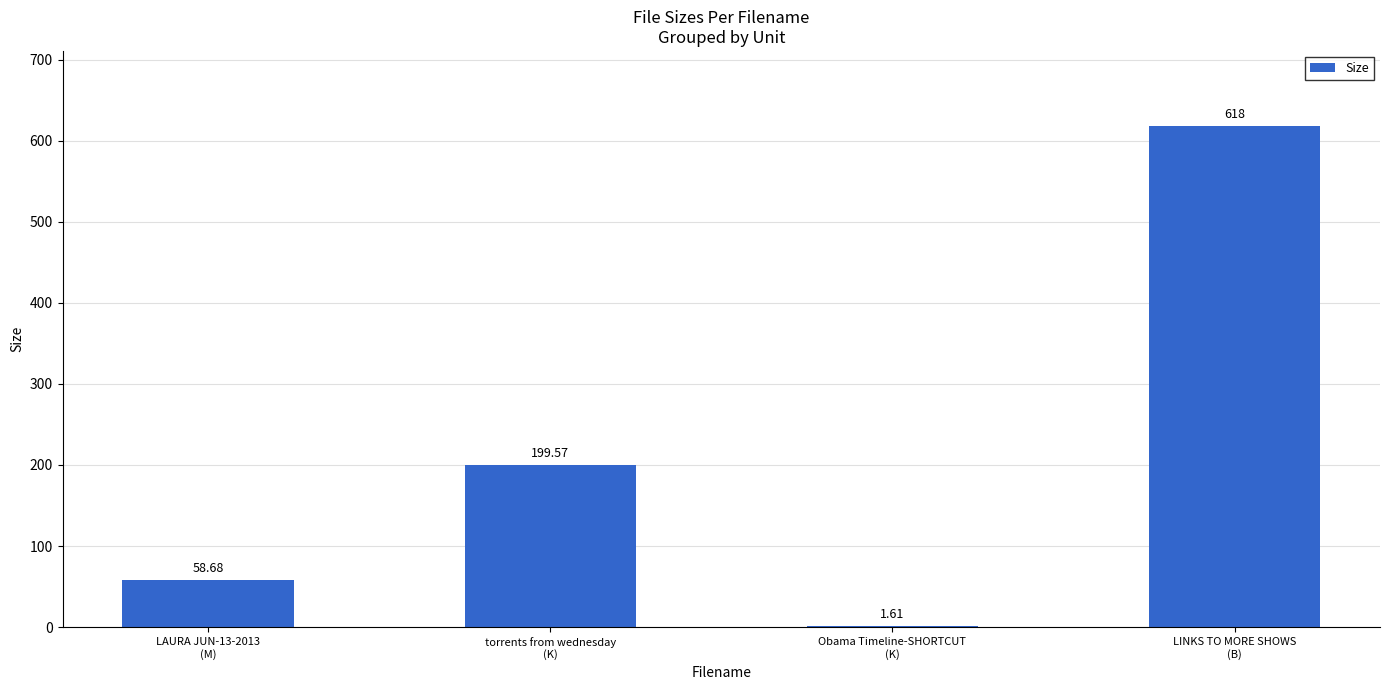

What is the sum of all values?

877.9